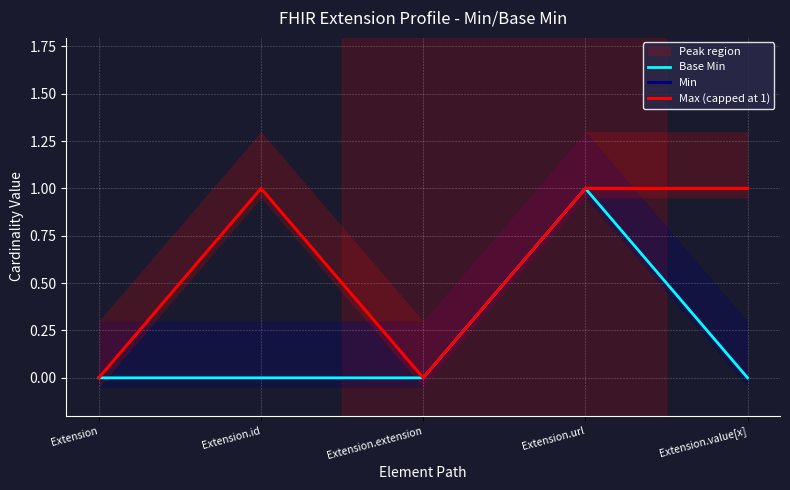

What position from the left is Extension.id?

2